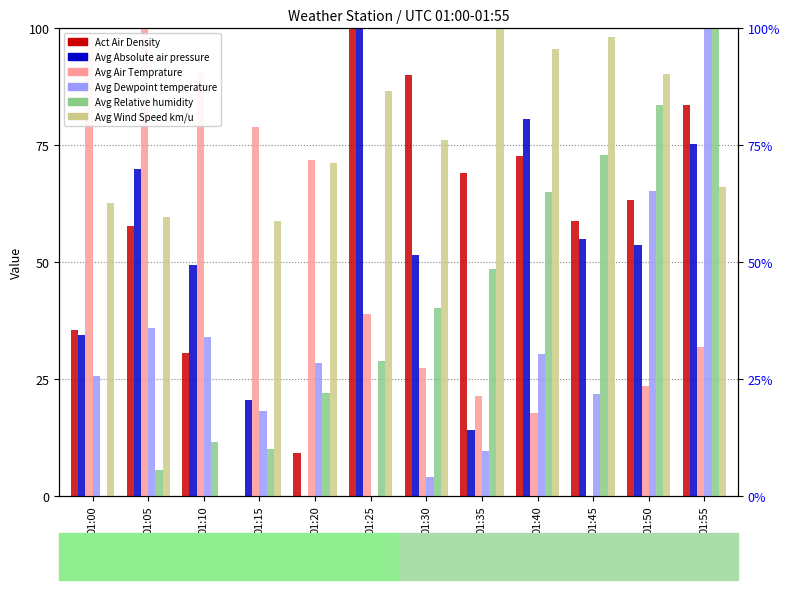

How many bars are there in total?

72